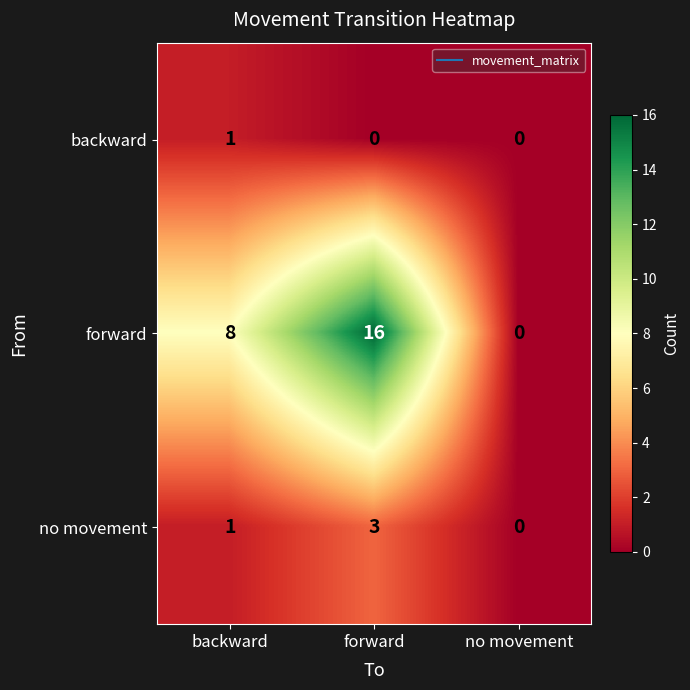

What is the total value across all series at forward?

19